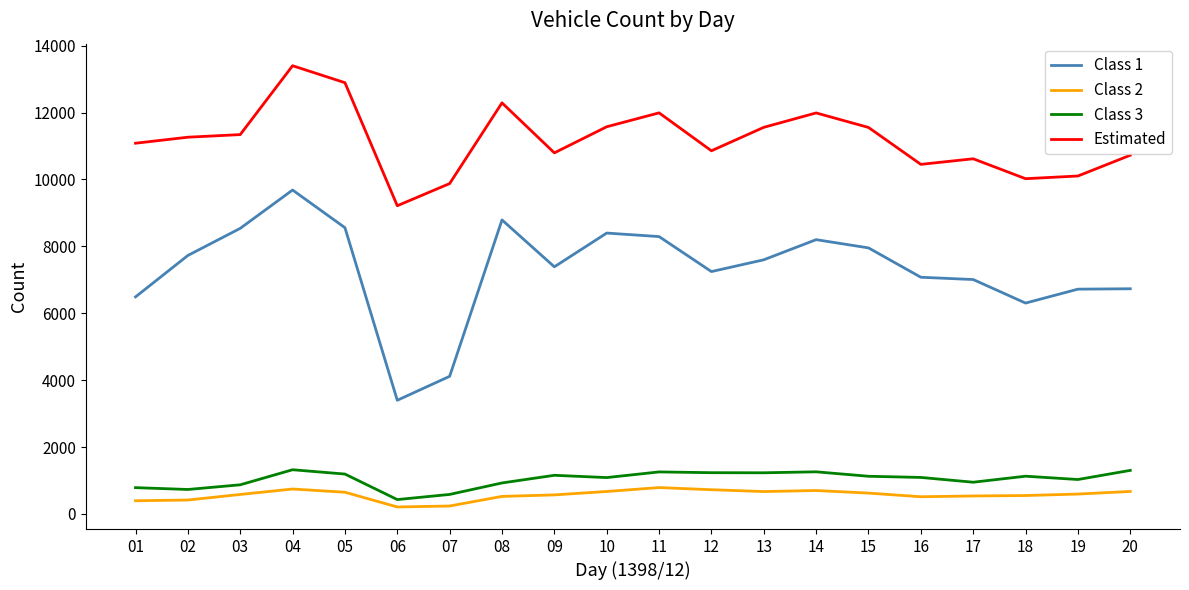

True or false: Estimated and Class 3 cross at least once.

False